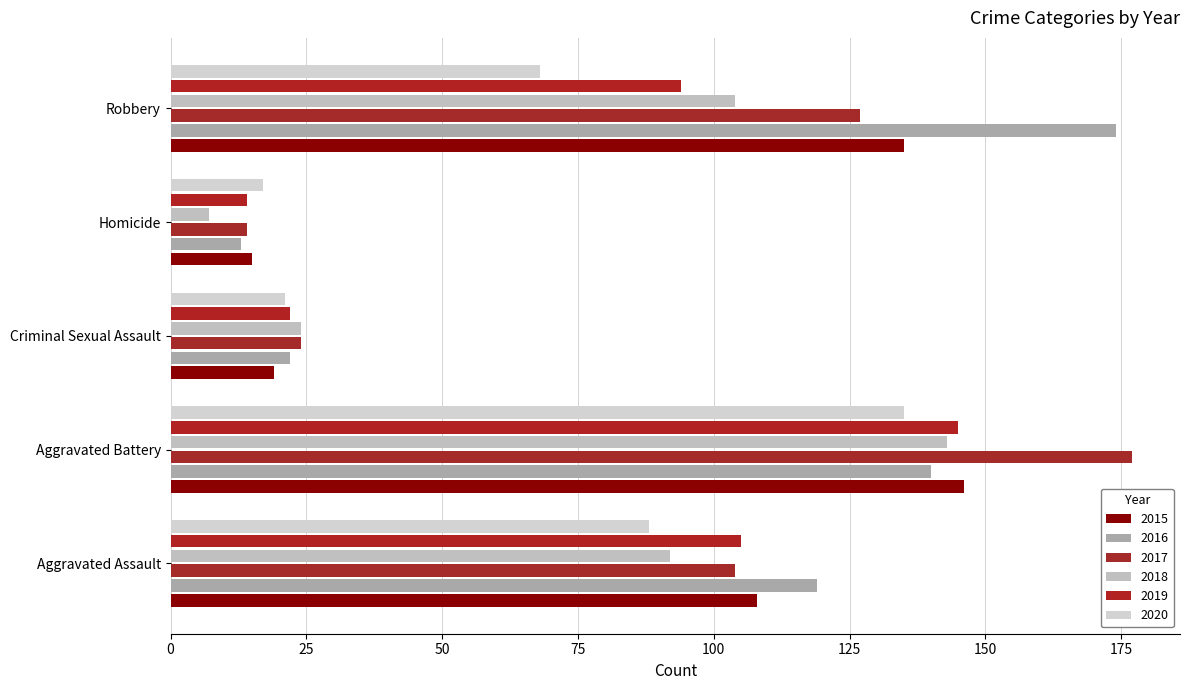

What is the sum of all 2019 values?

380